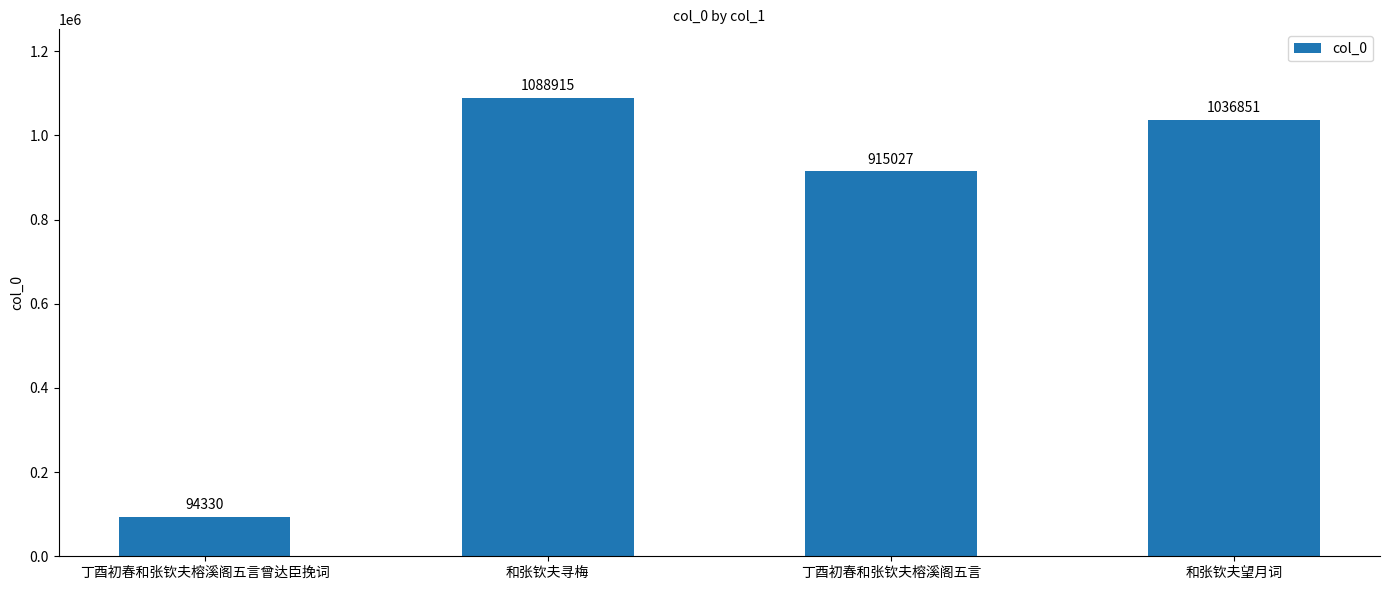

Is it true that the value at 和张钦夫寻梅 is 1088915?

True